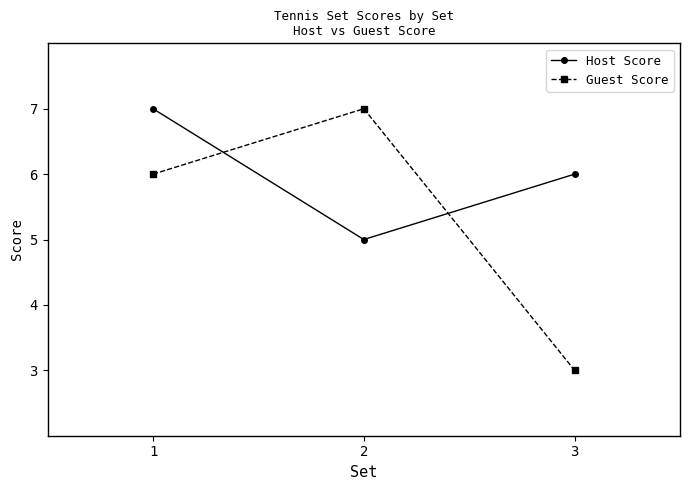

At which category is the sum across all series the highest?

1